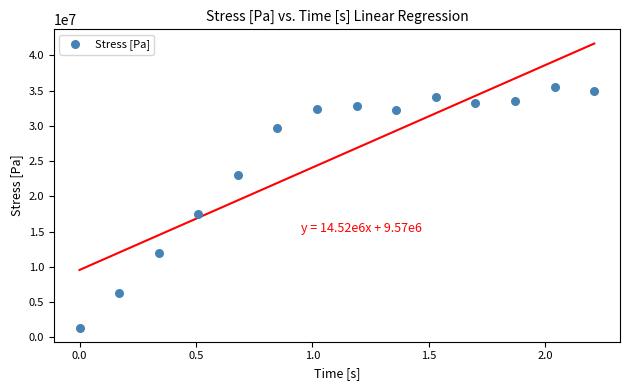

What is the range of Y values (max minus min)?

34028953.4